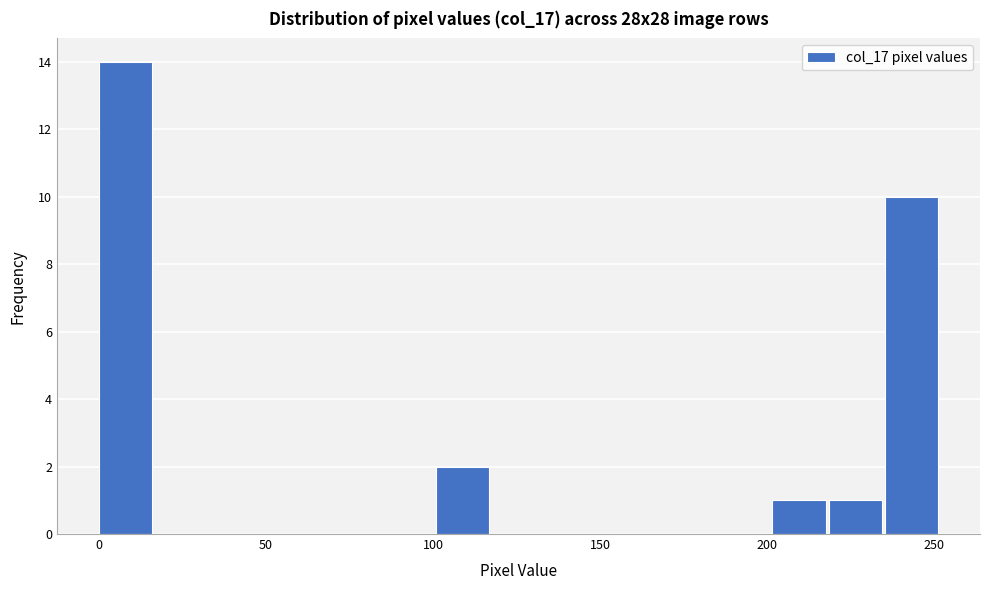

Around what value on the x-axis is the tallest bar? Give the approximate position of its centre, as read against the axis.

10